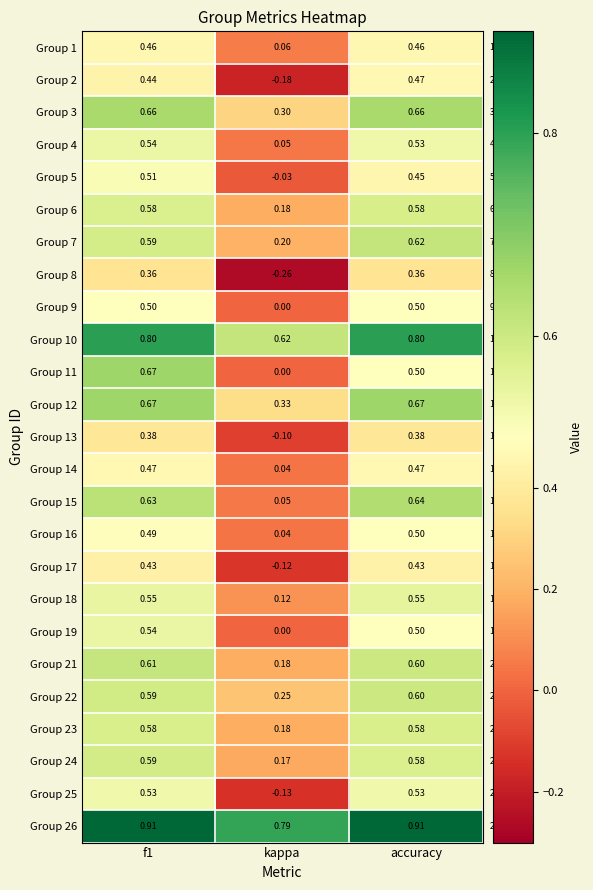

What is the total value across all series at kappa?

2.7